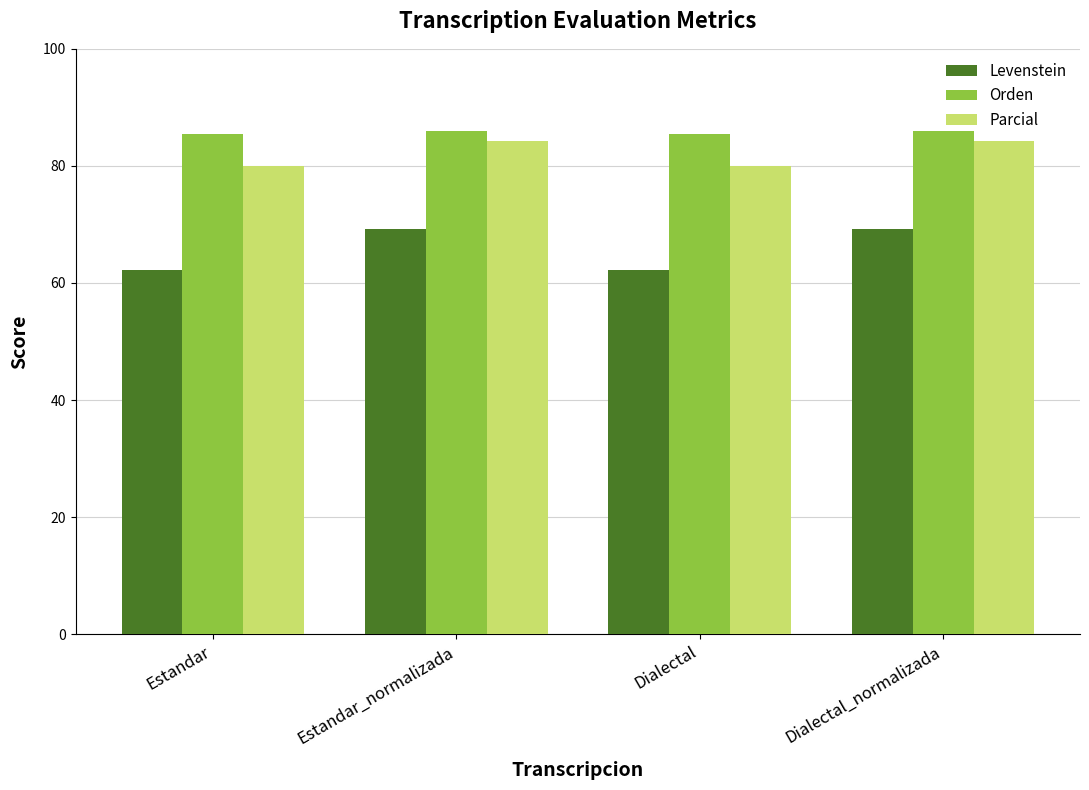

What is the label of the 3rd bar from the left?

Dialectal